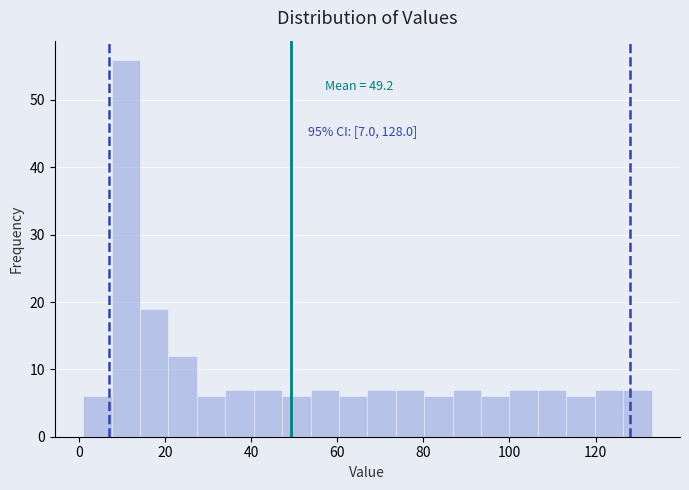

Read against the x-axis, roughly where is the centre of the tallest bar?

10